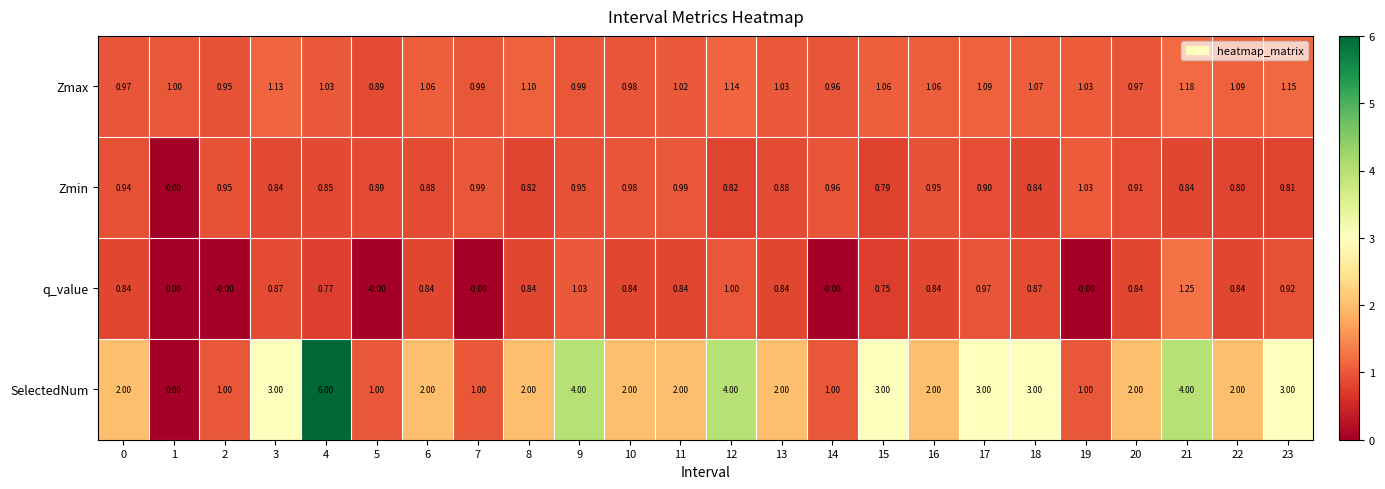

Which series has the widest spread of values?

SelectedNum